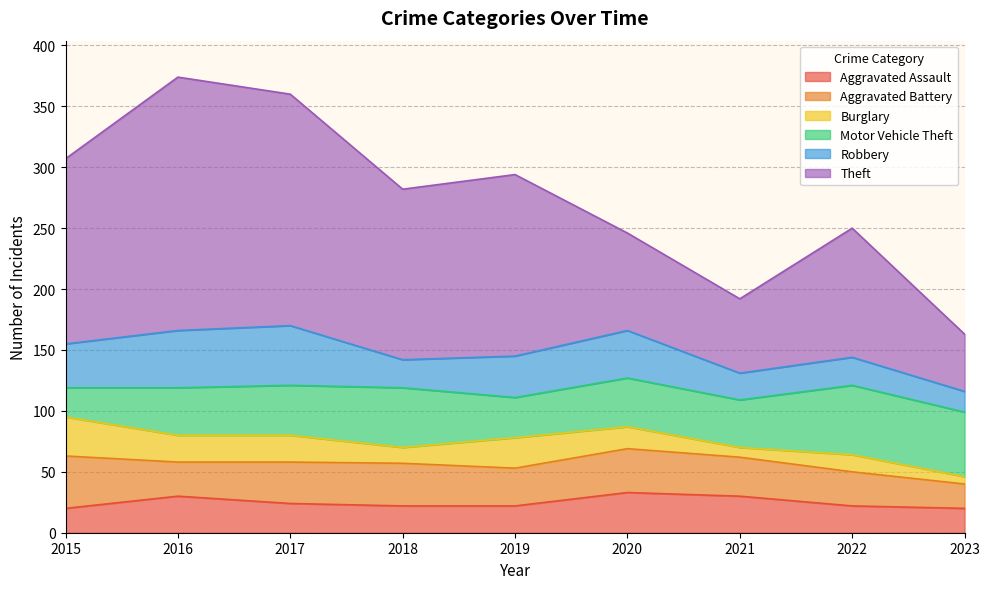

What is the total value across all series at 2023?

163